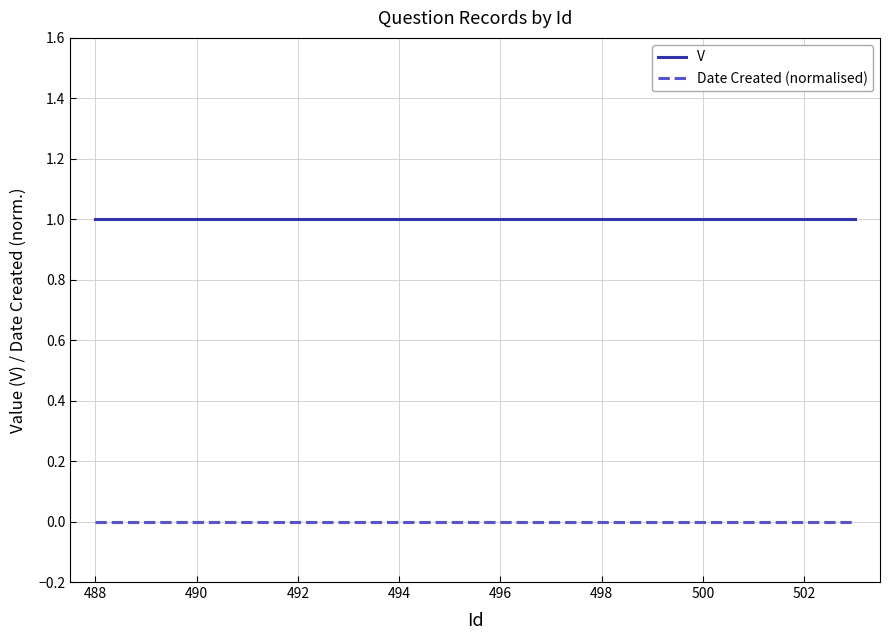

List the series in order of their overall mean, lowest first.

Date Created (normalised), V